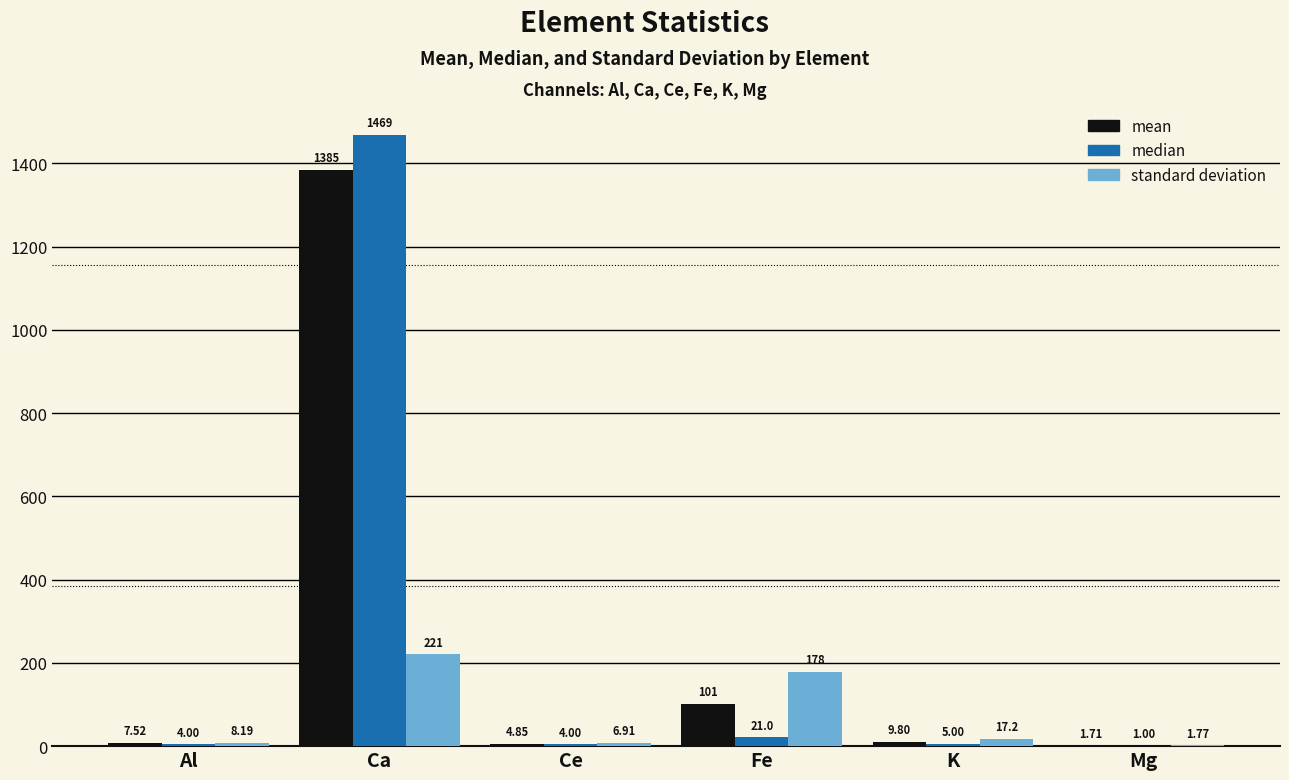

Which series changed the most between Ce and Fe?

standard deviation